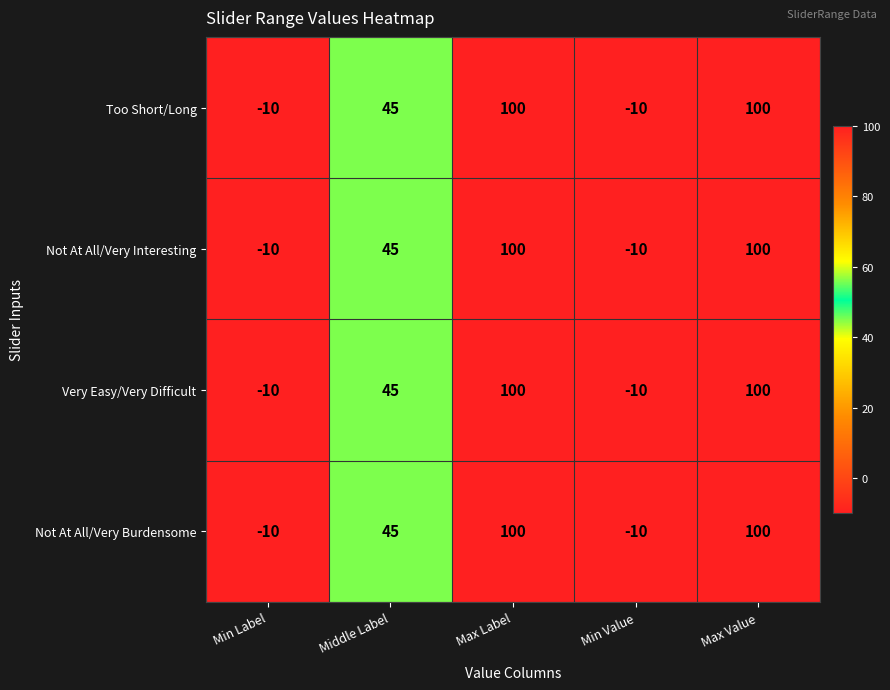

Reading left to right, extract all data points from this chart.

Too Short/Long: -10	45	100	-10	100
Not At All/Very Interesting: -10	45	100	-10	100
Very Easy/Very Difficult: -10	45	100	-10	100
Not At All/Very Burdensome: -10	45	100	-10	100